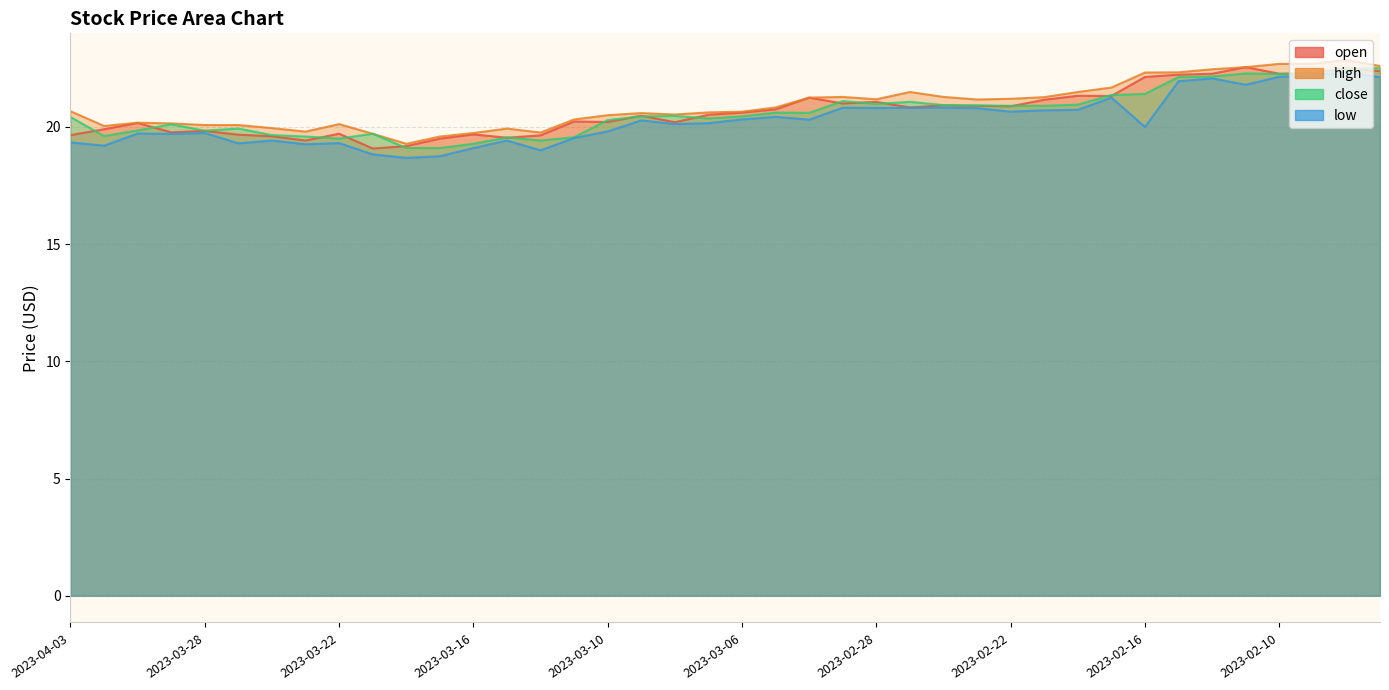

Which category has the highest value in the close series?

2023-02-07